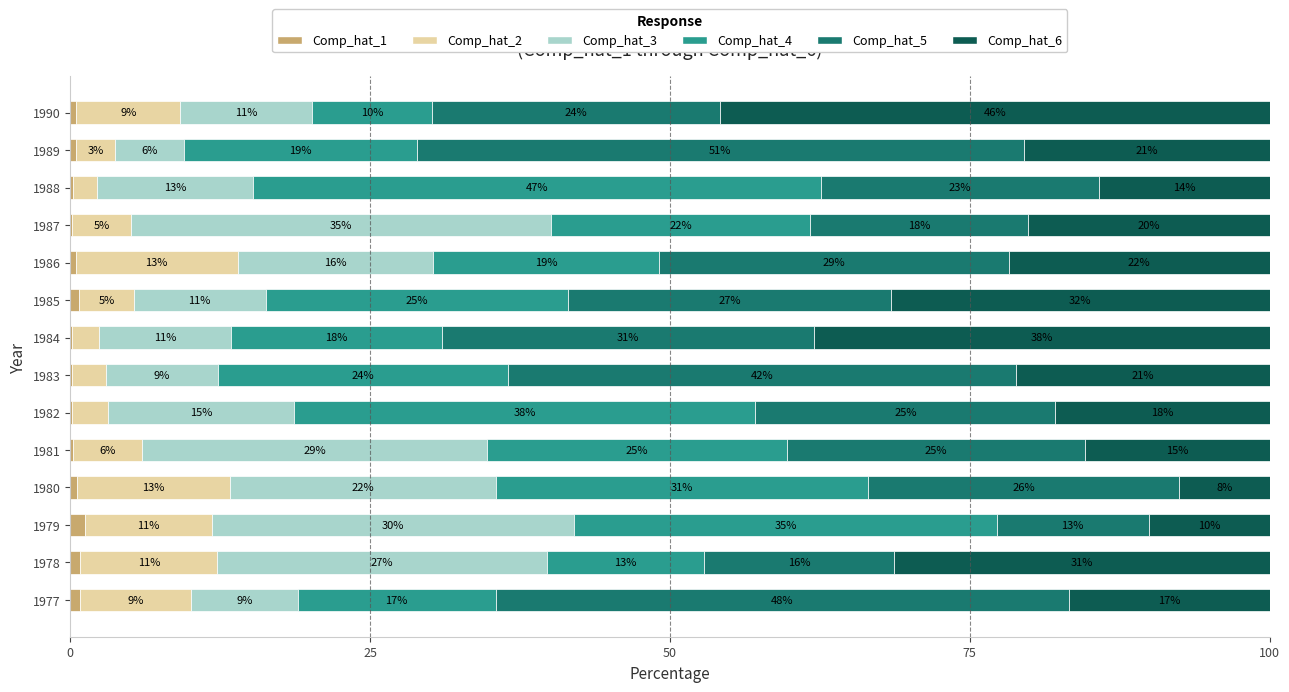

Count the Comp_hat_1 values in the range 0 to 1.

13